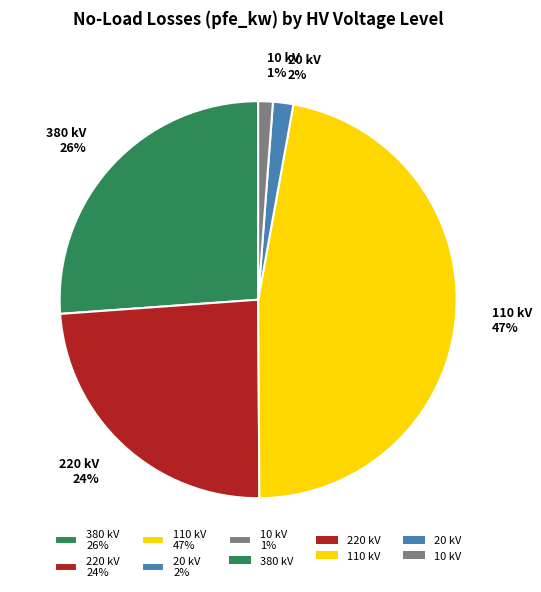

True or false: 220 kV 24% accounts for 24% of the total.

True